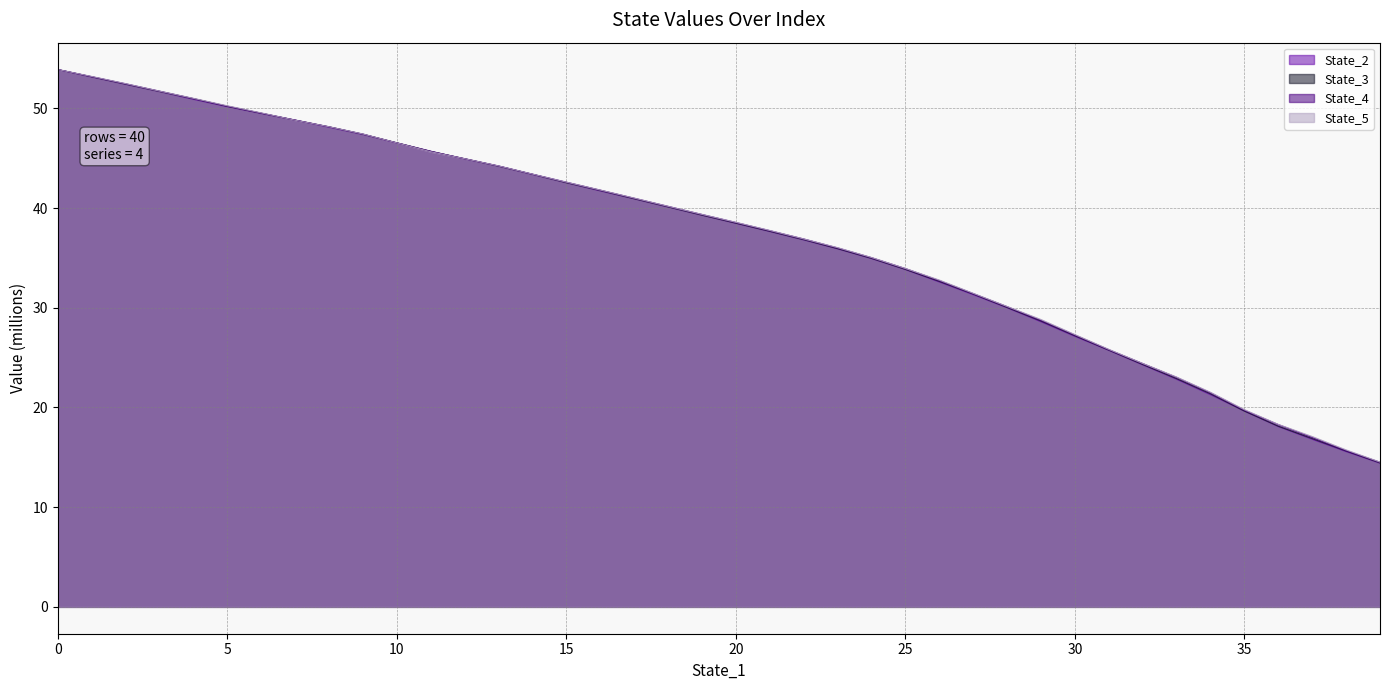

What is the label of the 34th point from the left?

33